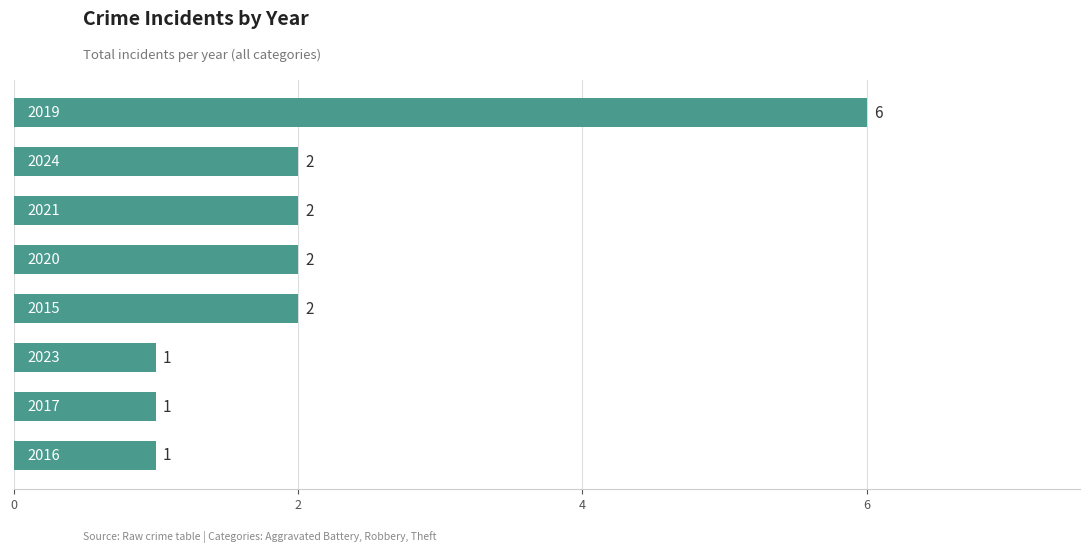

How many values are between 1 and 2?

7